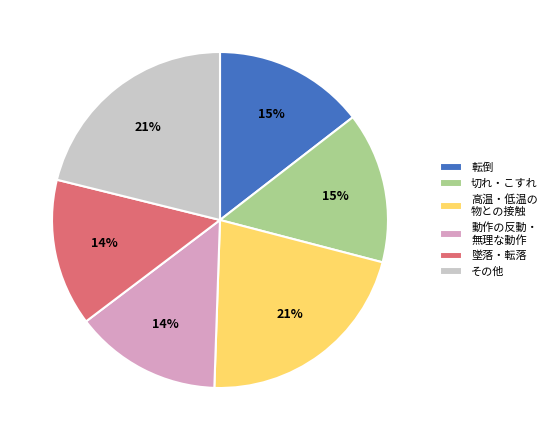

Between 墜落・転落 and 高温・低温の 物との接触, which is larger?

高温・低温の 物との接触